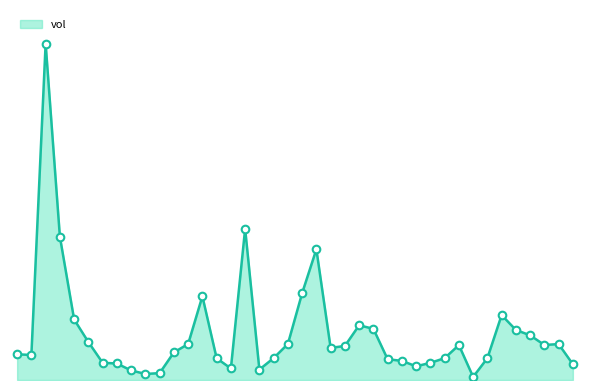

Is this an area chart (filled region under the line)?

Yes